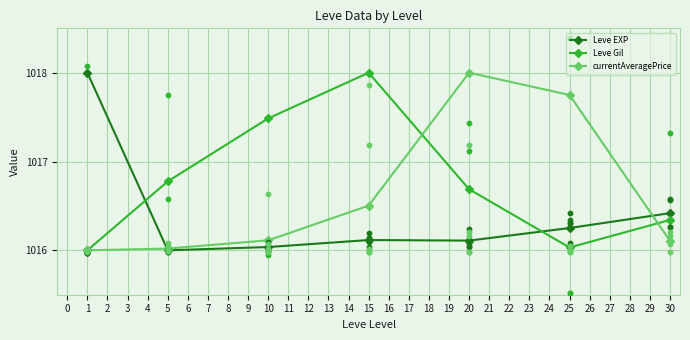

Which series has the widest spread of Y values?

Leve EXP